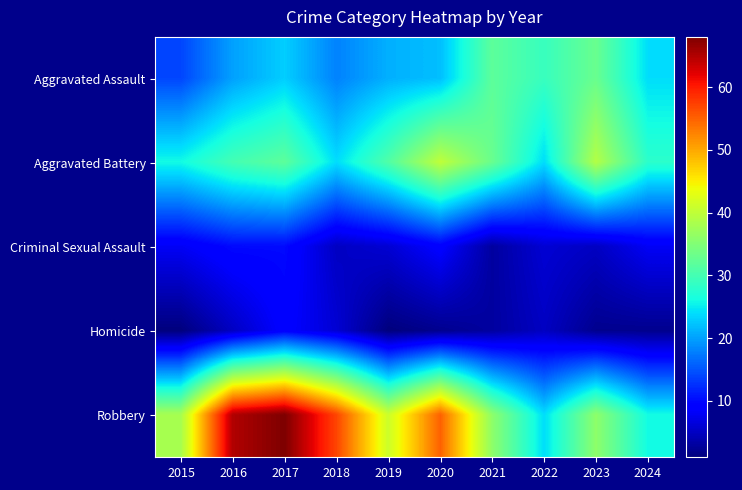

Which has a higher value, 2018 or 2017?

2017